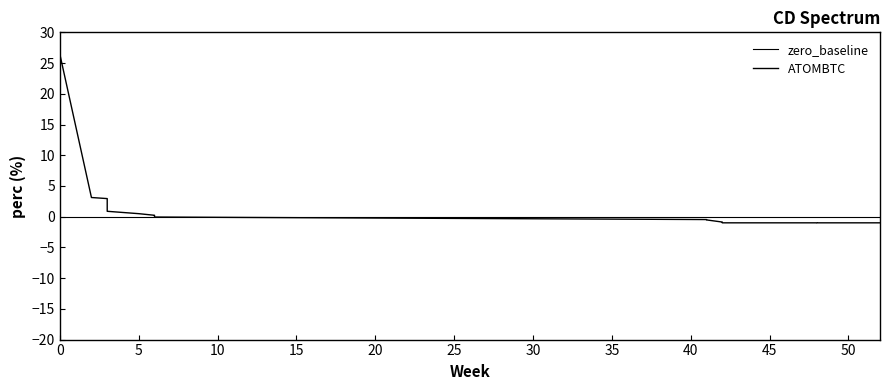

How many intersections are there between zero_baseline and ATOMBTC?

1